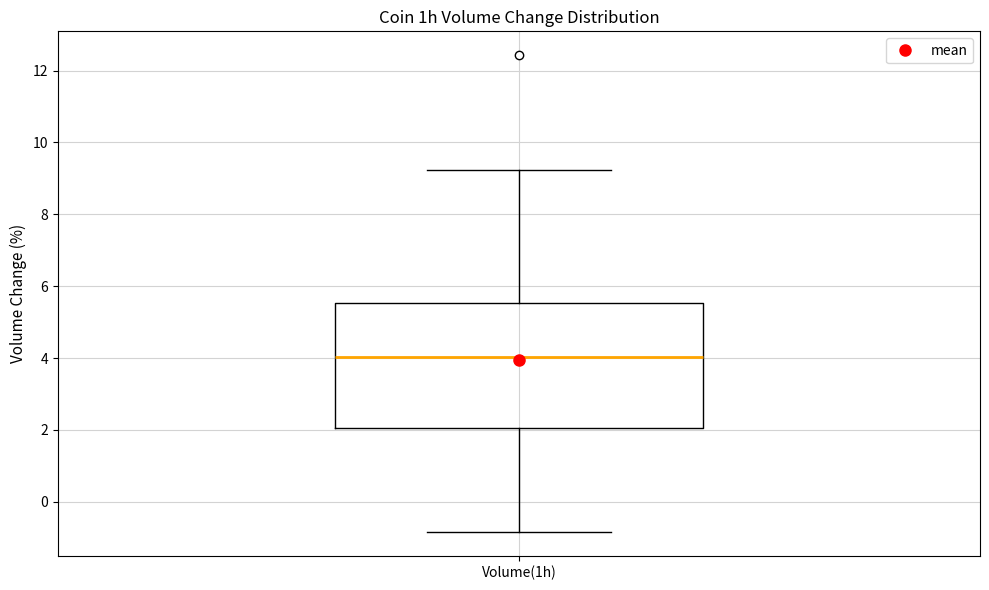

Where does the median line of the box for Volume(1h) sit on the y-axis? The values are not printed on the chart, so give them approximately, as read against the axis.

4.0